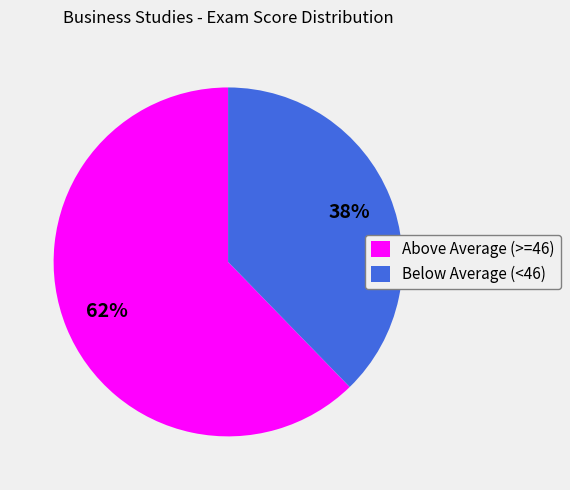

Does any single category account for the majority?

Yes